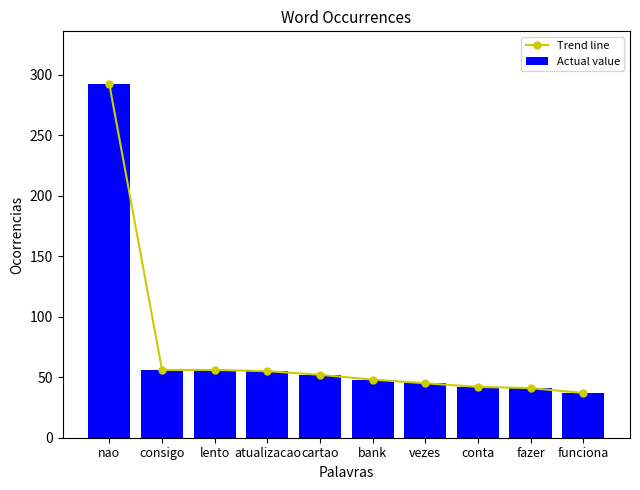

What is the smallest value displayed?

37